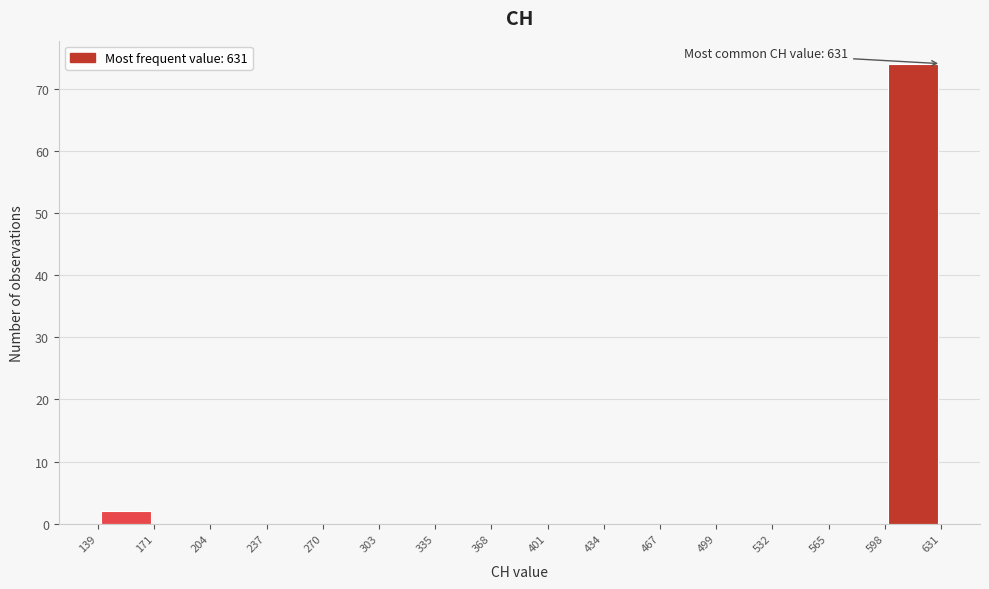

Over which range of the x-axis is the bar tallest?

598 to 631